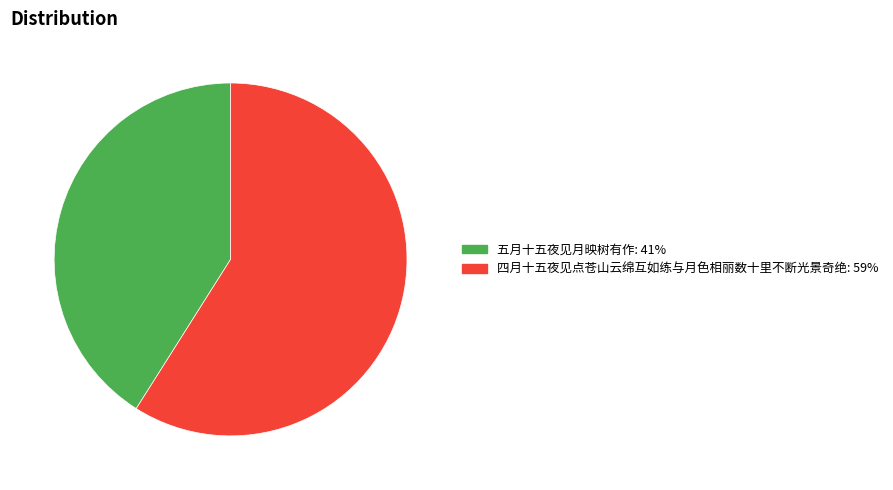

Does any single category account for the majority?

Yes